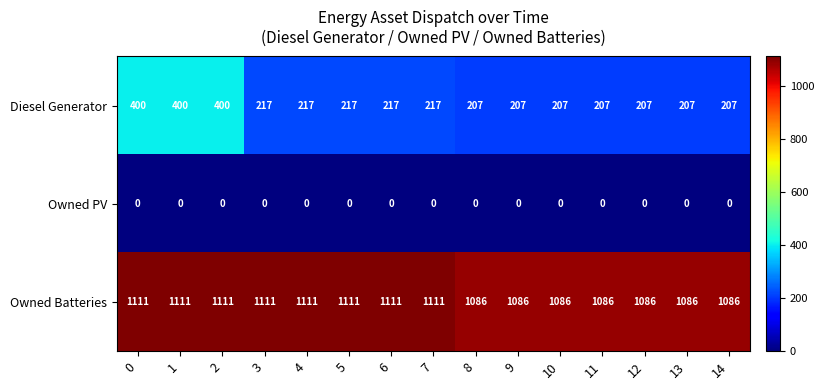

Which series has the widest spread of values?

Diesel Generator